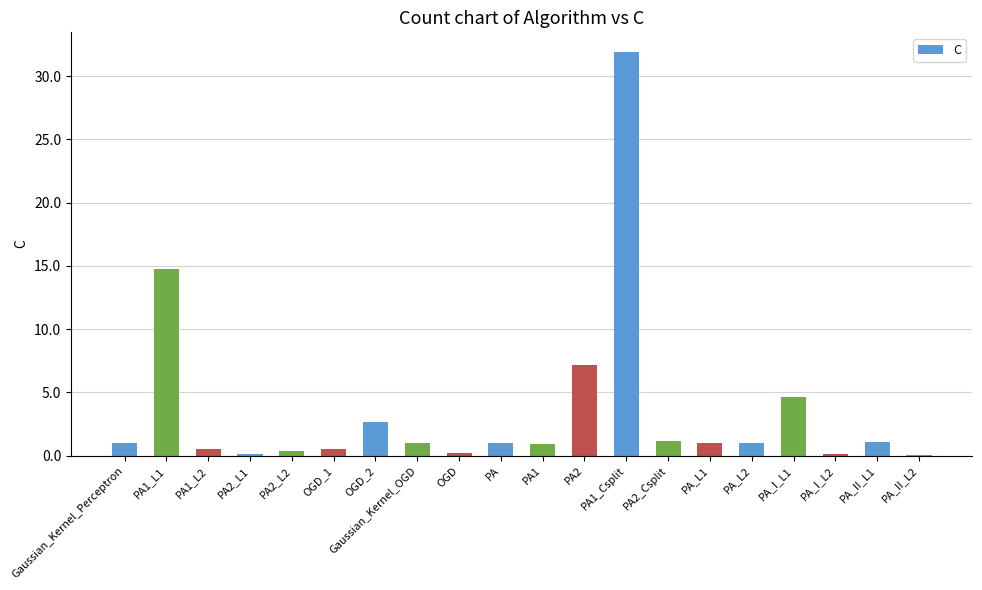

Between PA2_L2 and PA_II_L1, which is larger?

PA_II_L1